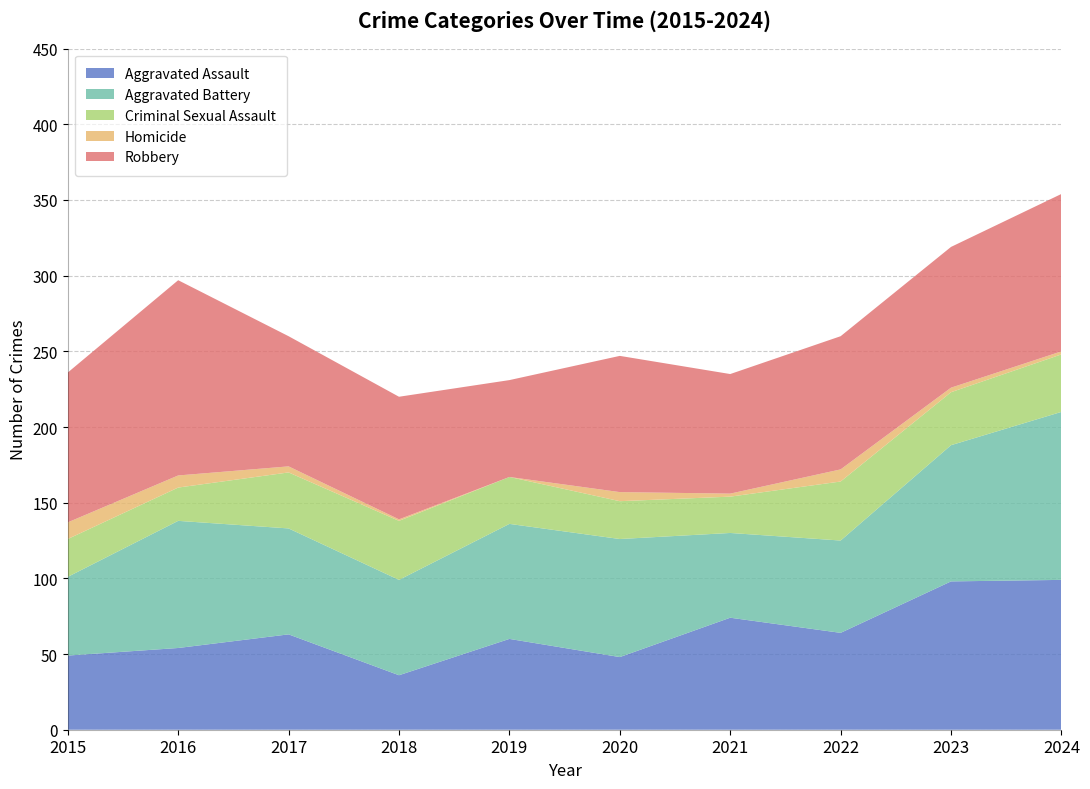

Reading left to right, extract all data points from this chart.

Aggravated Assault: 2015=49	2016=54	2017=63	2018=36	2019=60	2020=48	2021=74	2022=64	2023=98	2024=99
Aggravated Battery: 2015=52	2016=84	2017=70	2018=63	2019=76	2020=78	2021=56	2022=61	2023=90	2024=111
Criminal Sexual Assault: 2015=25	2016=22	2017=37	2018=39	2019=31	2020=25	2021=24	2022=39	2023=35	2024=38
Homicide: 2015=11	2016=8	2017=4	2018=1	2019=0	2020=6	2021=2	2022=8	2023=3	2024=2
Robbery: 2015=99	2016=129	2017=86	2018=81	2019=64	2020=90	2021=79	2022=88	2023=93	2024=104